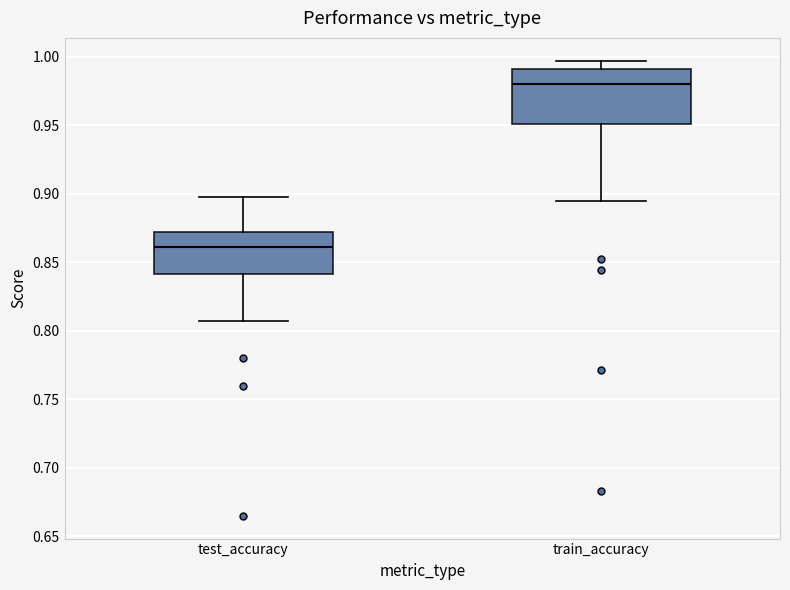

Reading left to right, transcribe this box plot: for each box, give where its median line is, the range the box spans, and where its two whiskers end, as read against the y-axis. The values are not printed on the chart, so give them approximately, as read against the axis.

test_accuracy: median 0.860, box 0.840 to 0.875, whiskers 0.810 to 0.900
train_accuracy: median 0.980, box 0.950 to 0.990, whiskers 0.895 to 0.995